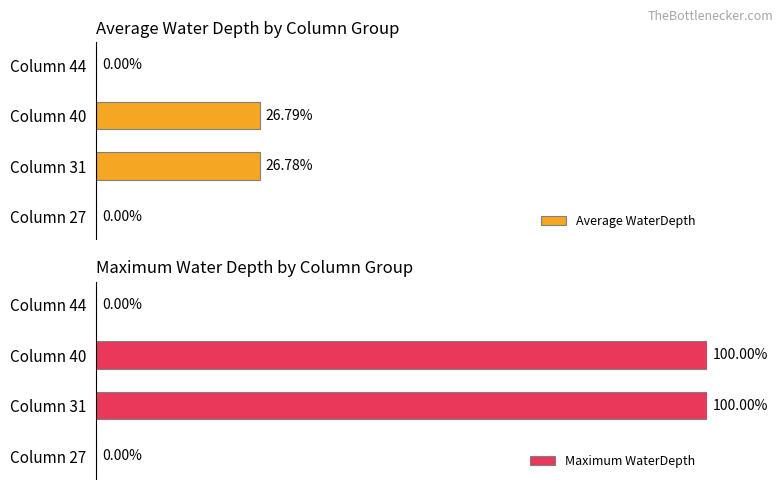

Reading left to right, transcribe all the data shown in this chart.

Average WaterDepth: 0.0	26.8	26.8	0.0
Maximum WaterDepth: 0.0	100.0	100.0	0.0